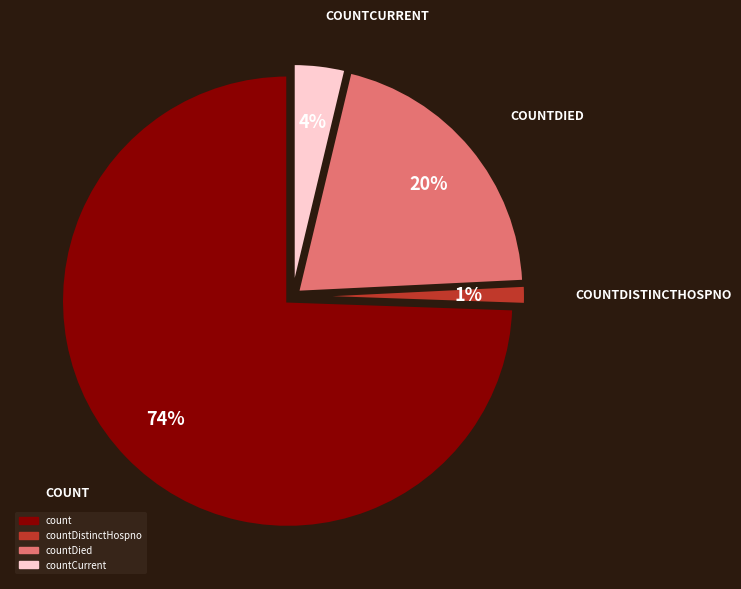

What is the largest slice in the pie chart?

count